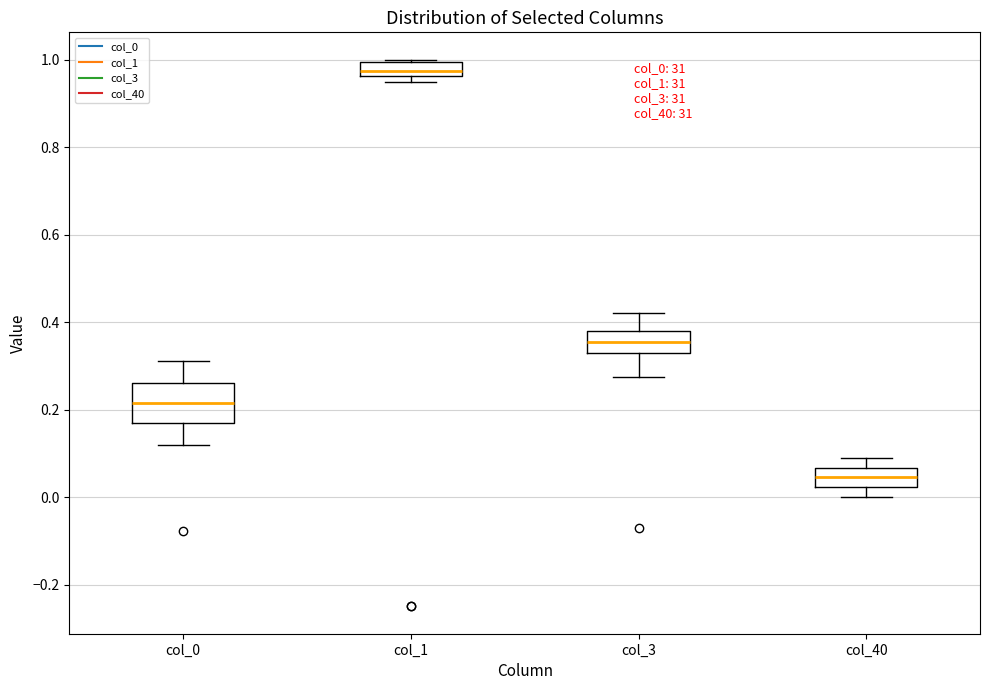

Comparing the boxes themselves (not the whiskers), which one is the tallest?

col_0